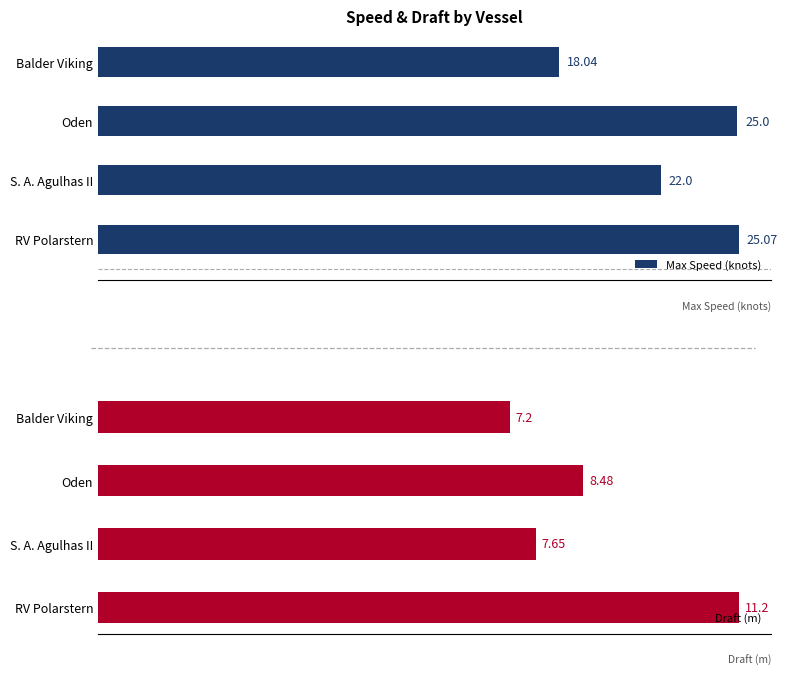

What is the average value of the Draft (m) series?

8.6